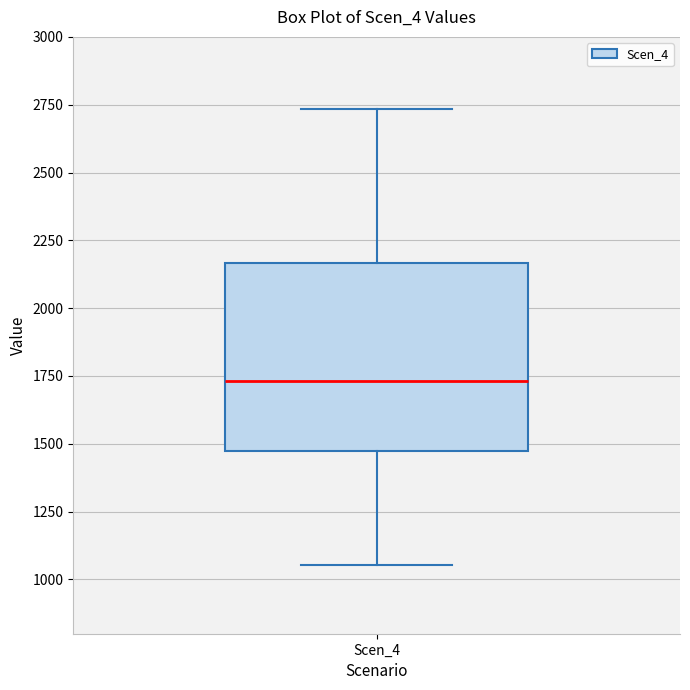

Read this box plot against the y-axis: the position of the median line, the range covered by the box, and the ends of both whiskers. The values are not printed on the chart, so give them approximately, as read against the axis.

median 1750, box 1450 to 2150, whiskers 1050 to 2750